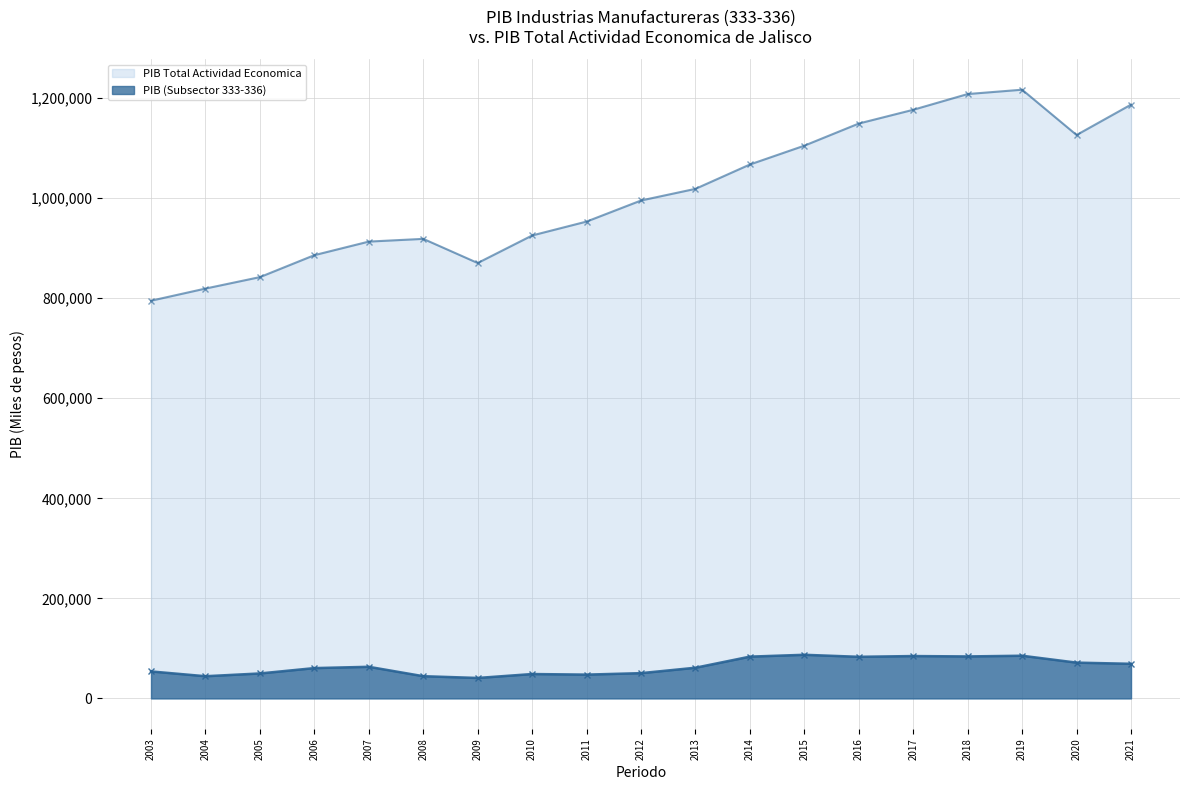

At which category is the sum across all series the highest?

2019